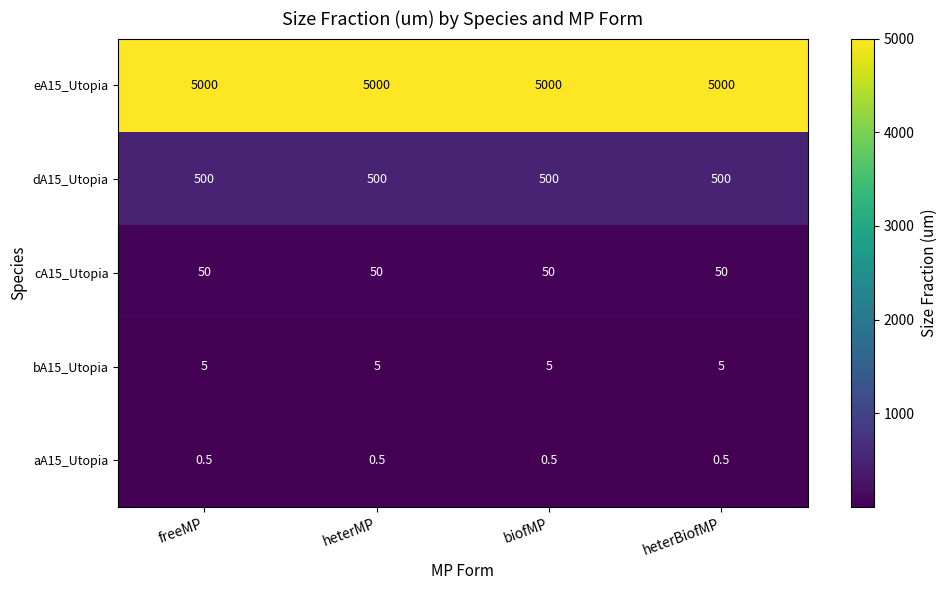

What is the minimum value shown in the chart?

0.5